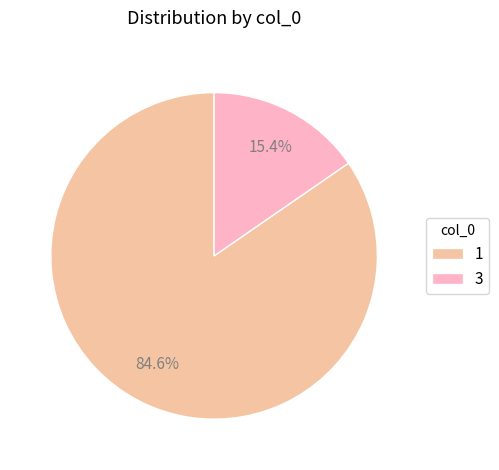

Rank the categories by value from lowest to highest.

3, 1